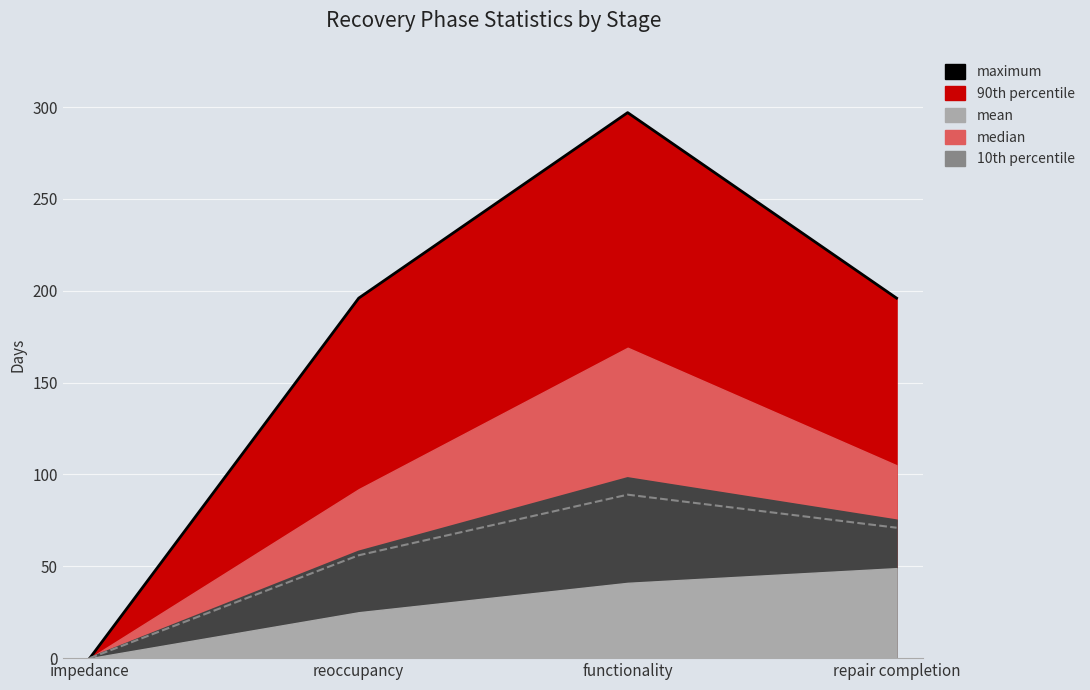

What is the difference between the second highest and second lowest values in the median series?

15